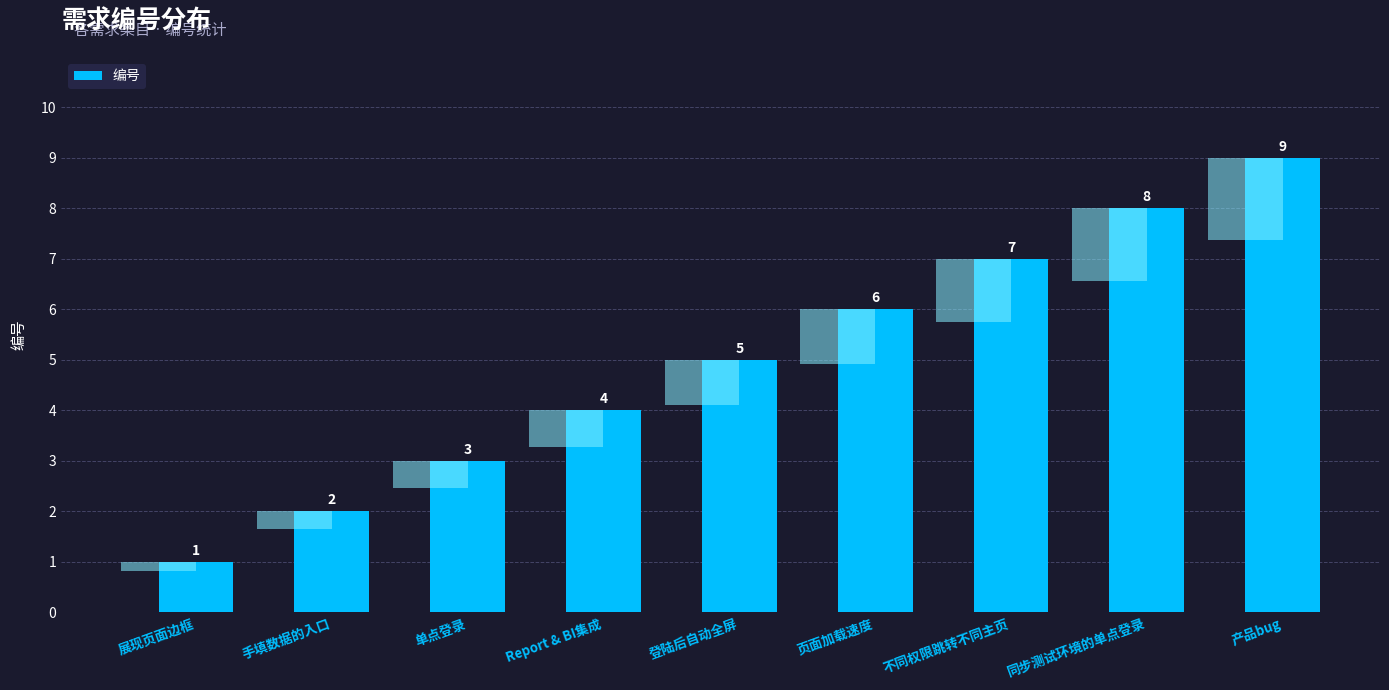

What is the maximum value shown in the chart?

9